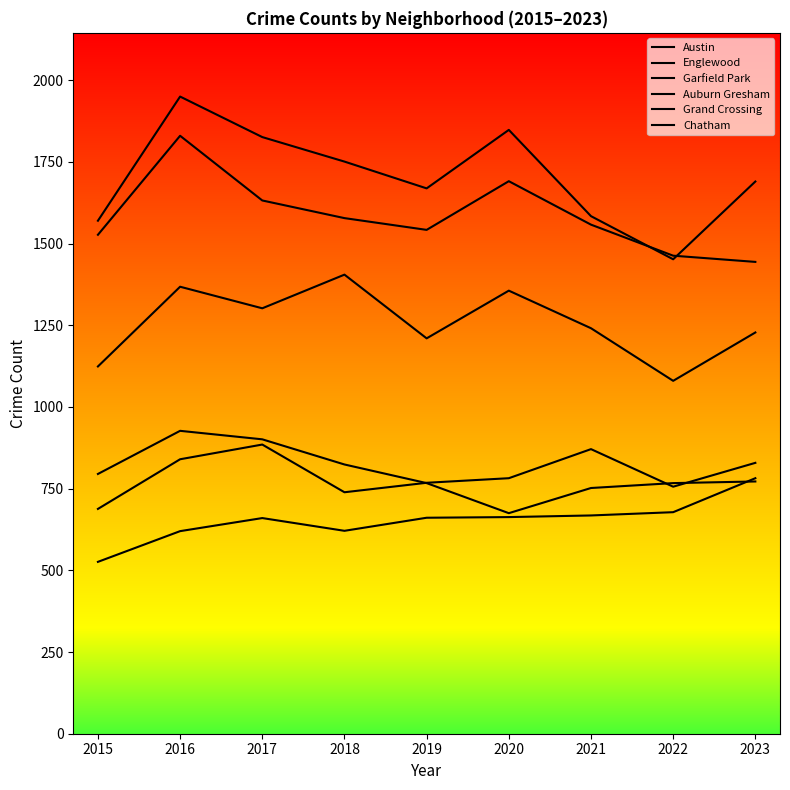

How many categories are shown in the chart?

9